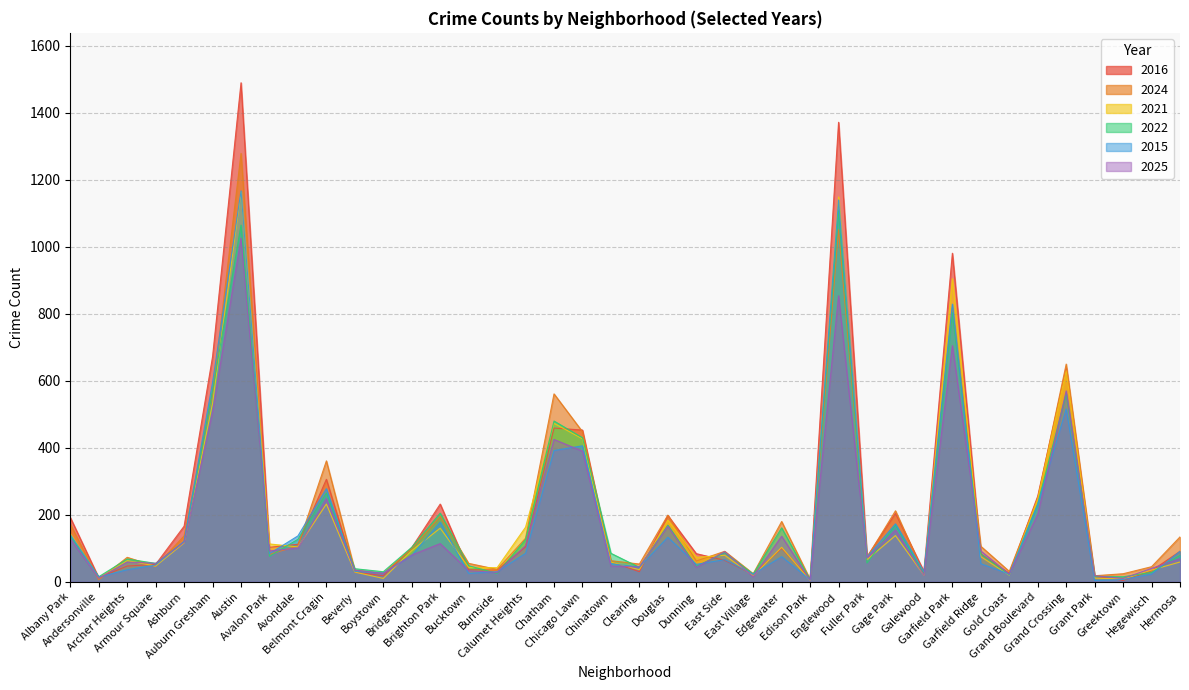

Is the value of 2015 at Beverly greater than the value of 2022 at Englewood?

No